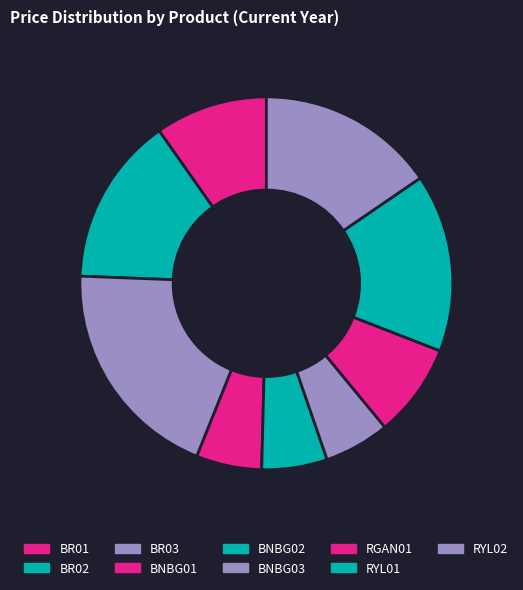

How many segments does this pie chart have?

9